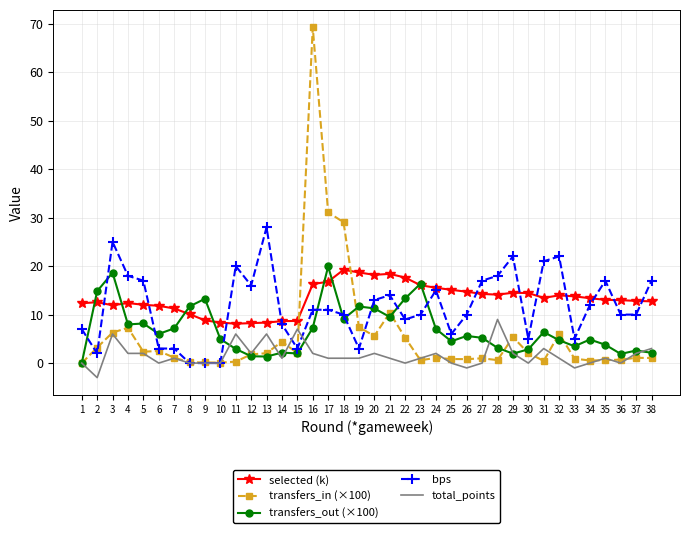

True or false: selected (k) and transfers_in (×100) intersect in this chart.

True